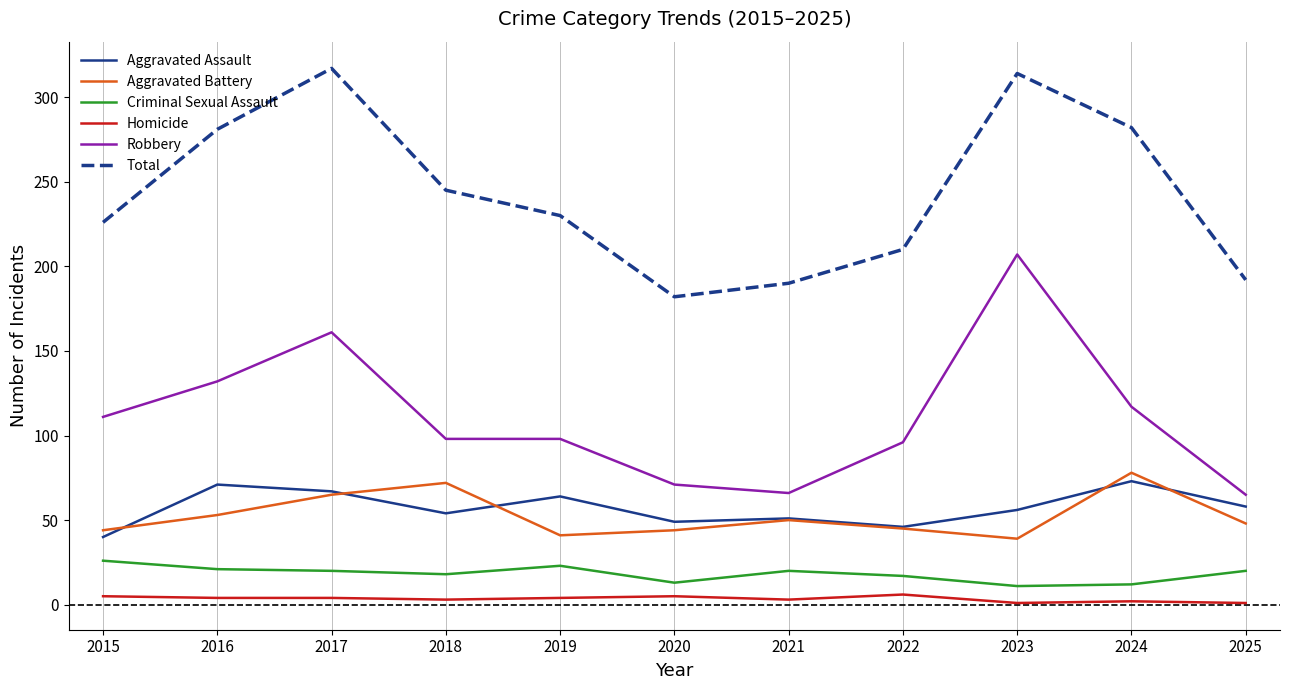

At which label does Robbery reach its peak?

2023